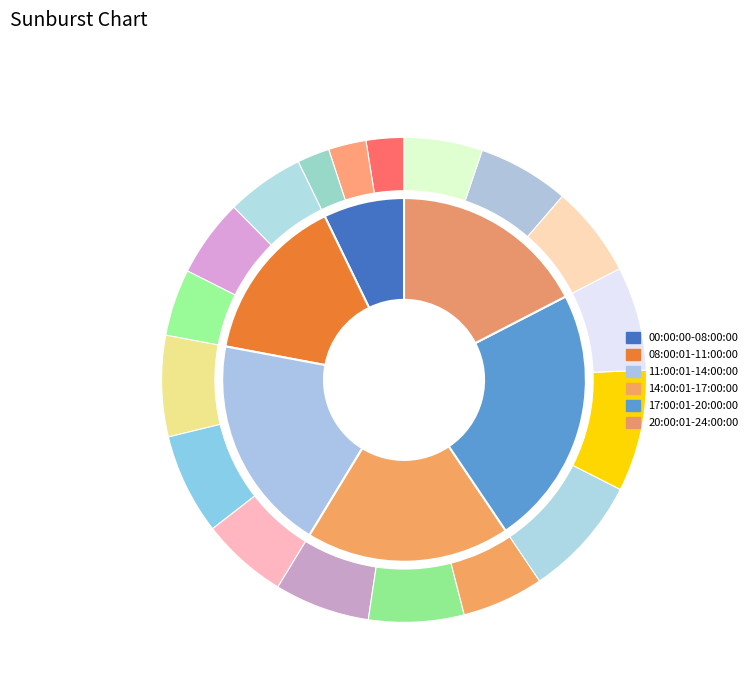

To the nearest percent, what is the average slice percentage?

17%